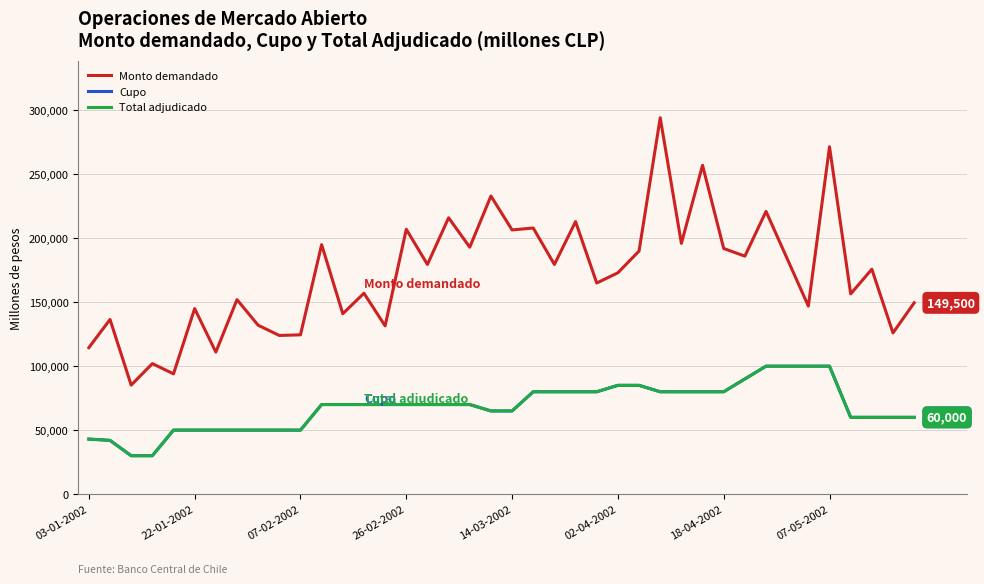

At how many categories does at least one series exceed 78627?

40